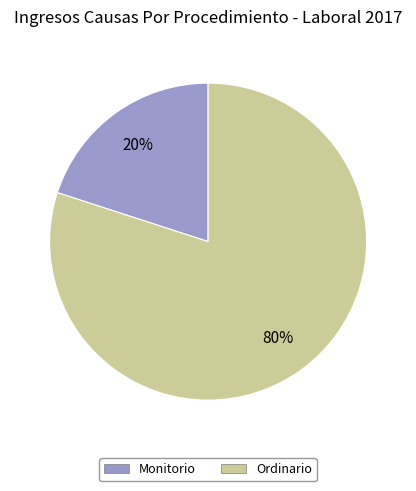

What is the majority slice?

Ordinario